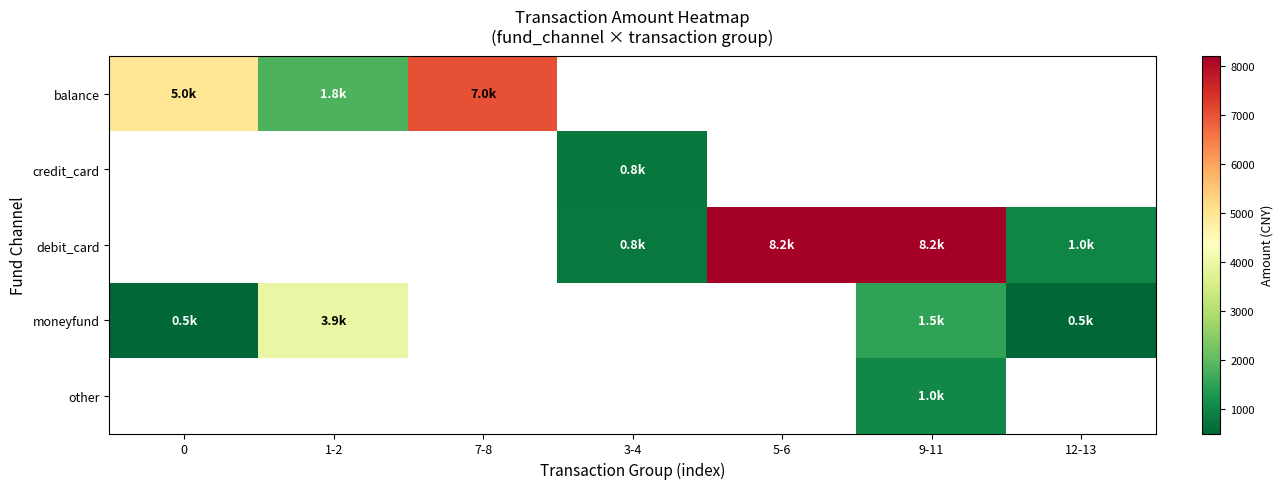

The balance series shows 873.3 at 1-2. True or false?

False